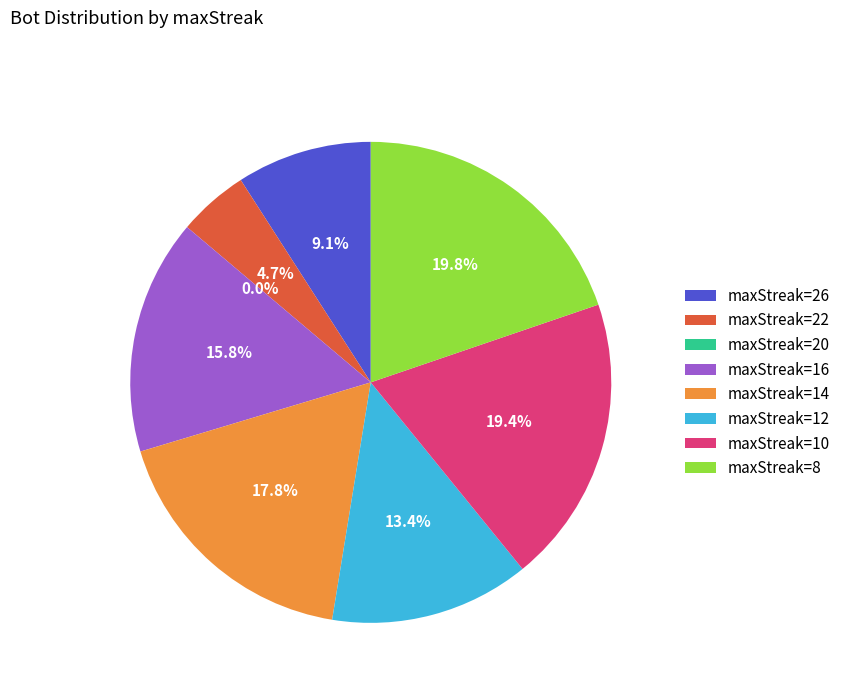

Is there a majority slice in this chart?

No